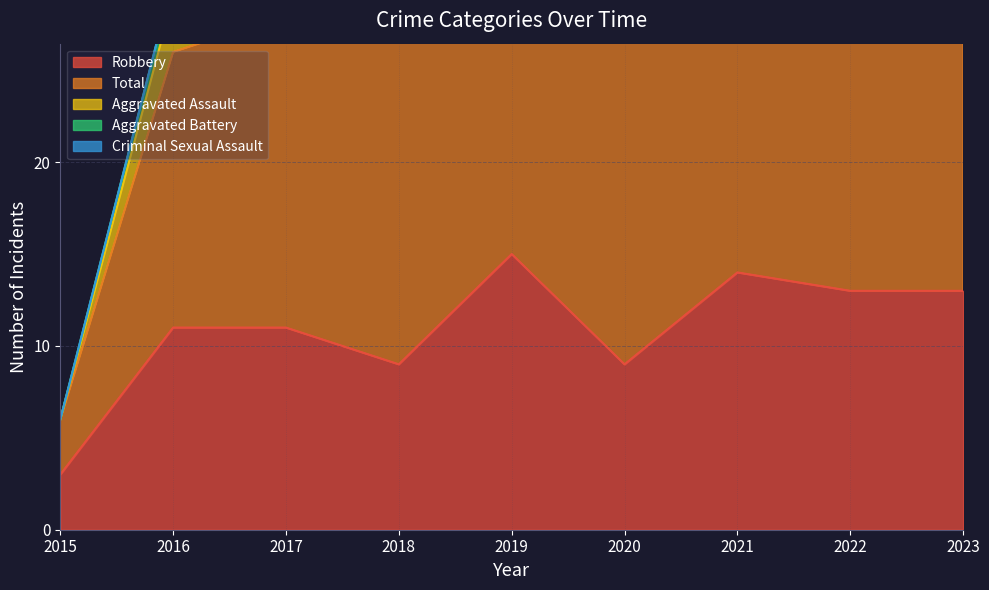

List the labels in order of Aggravated Assault value, largest first.

2022, 2016, 2017, 2018, 2020, 2019, 2023, 2015, 2021